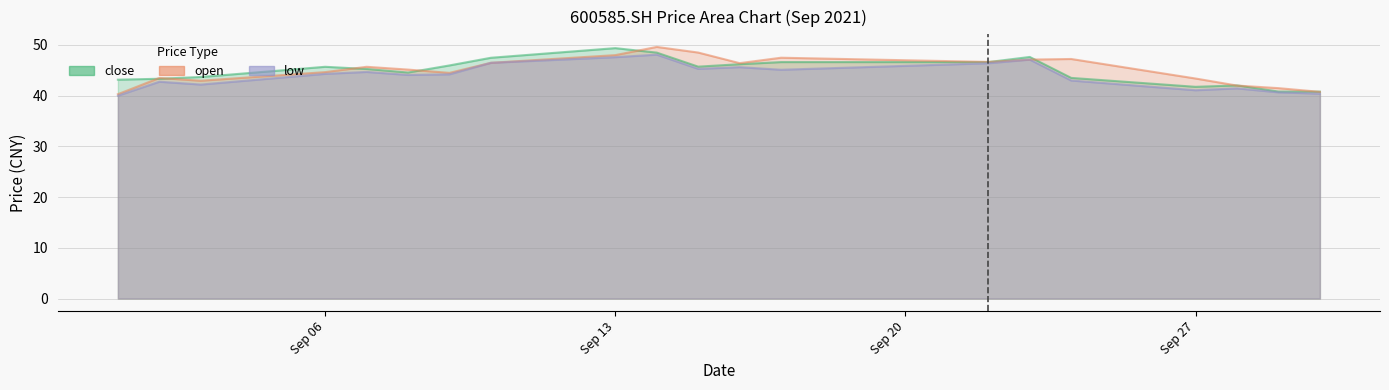

True or false: open has a value of 15.9 at Sep 27.

False